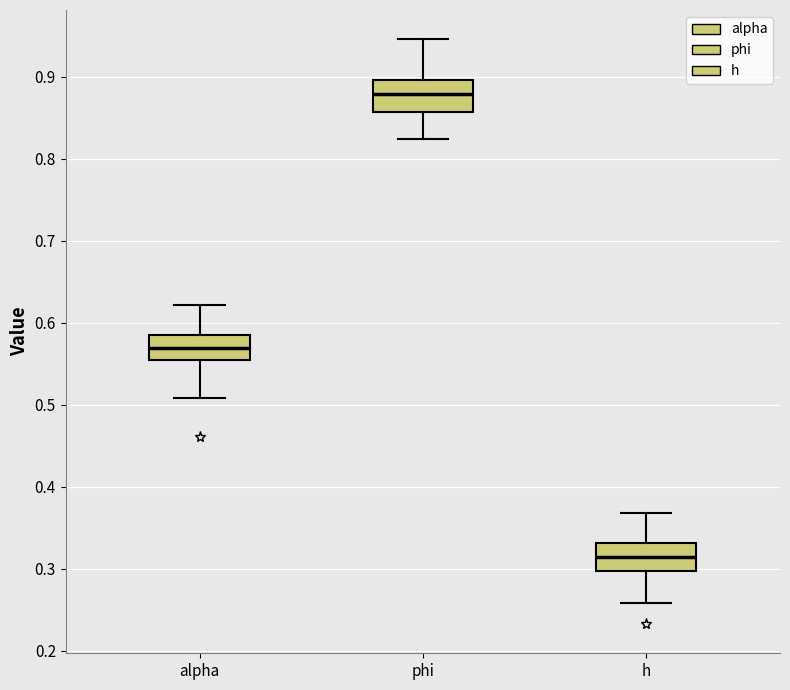

Which box's median line is the highest?

phi